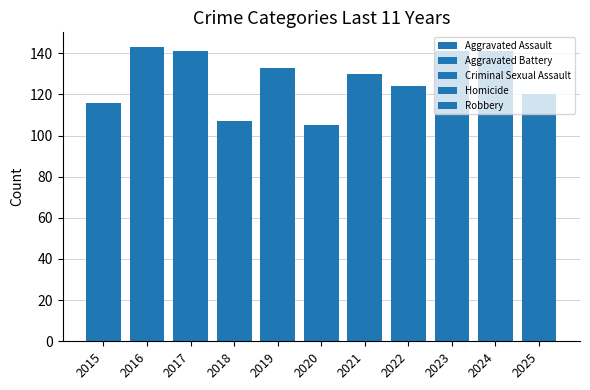

What is the difference between the second highest and second lowest values in the Aggravated Battery series?

36